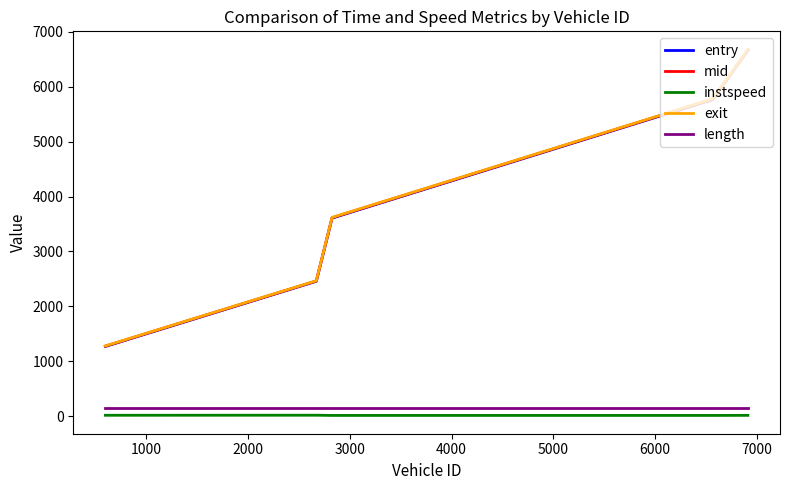

True or false: entry and instspeed cross at least once.

False